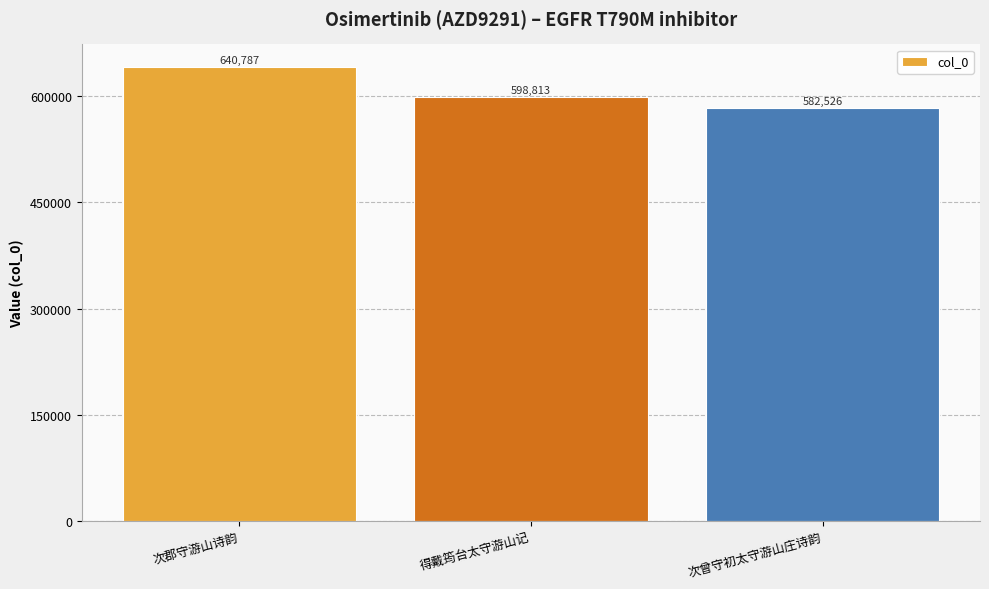

How many categories are shown in the chart?

3